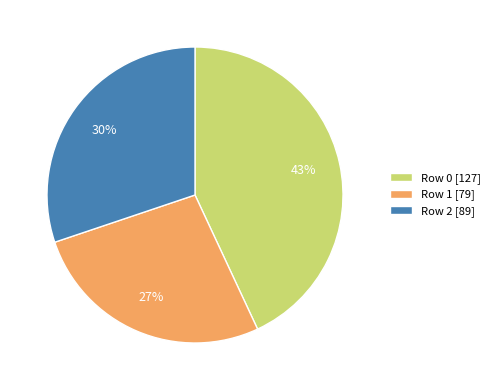

Do Row 2 [89] and Row 0 [127] together represent more than half of the pie?

Yes